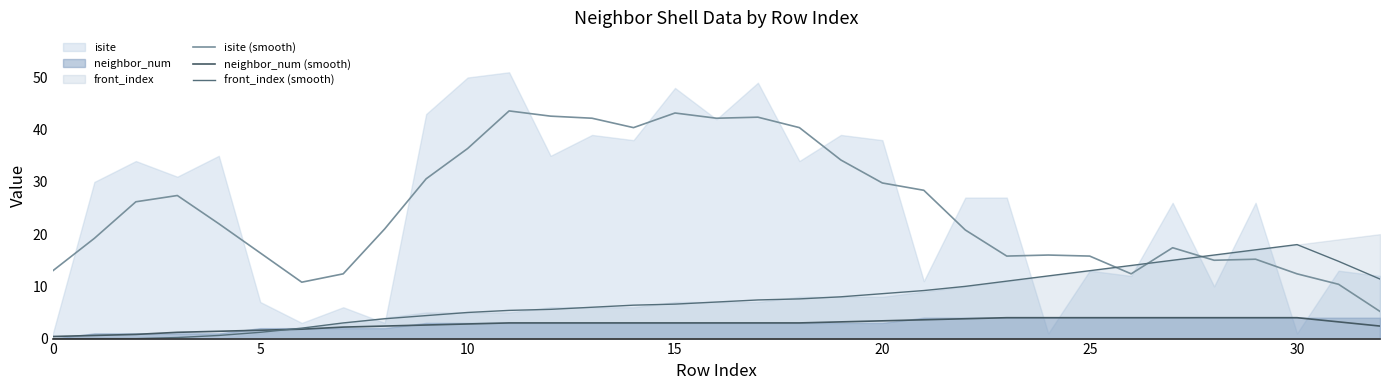

True or false: neighbor_num (smooth) and isite (smooth) cross at least once.

False